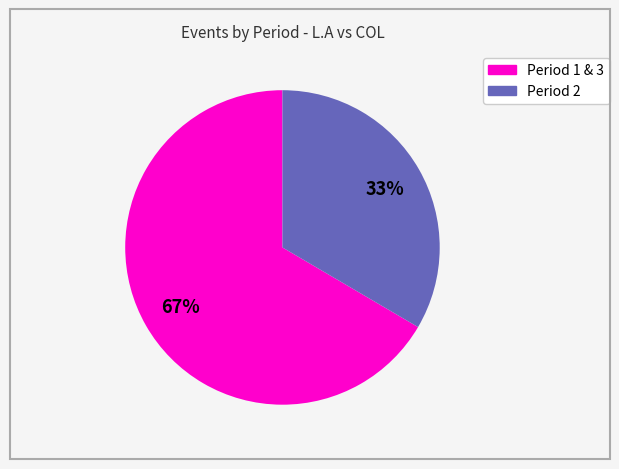

Count the number of slices in the pie.

2